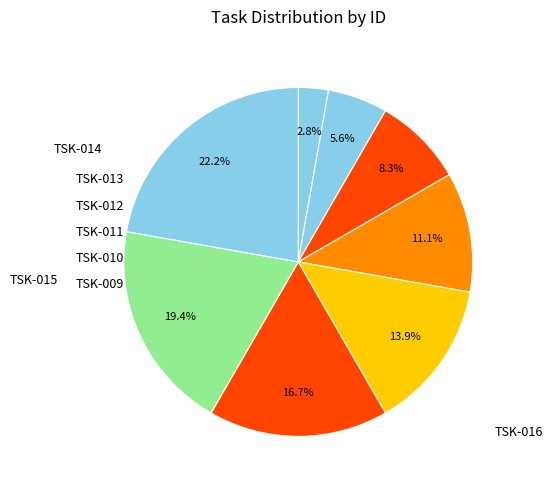

Which has a higher value, TSK-009 or TSK-014?

TSK-009